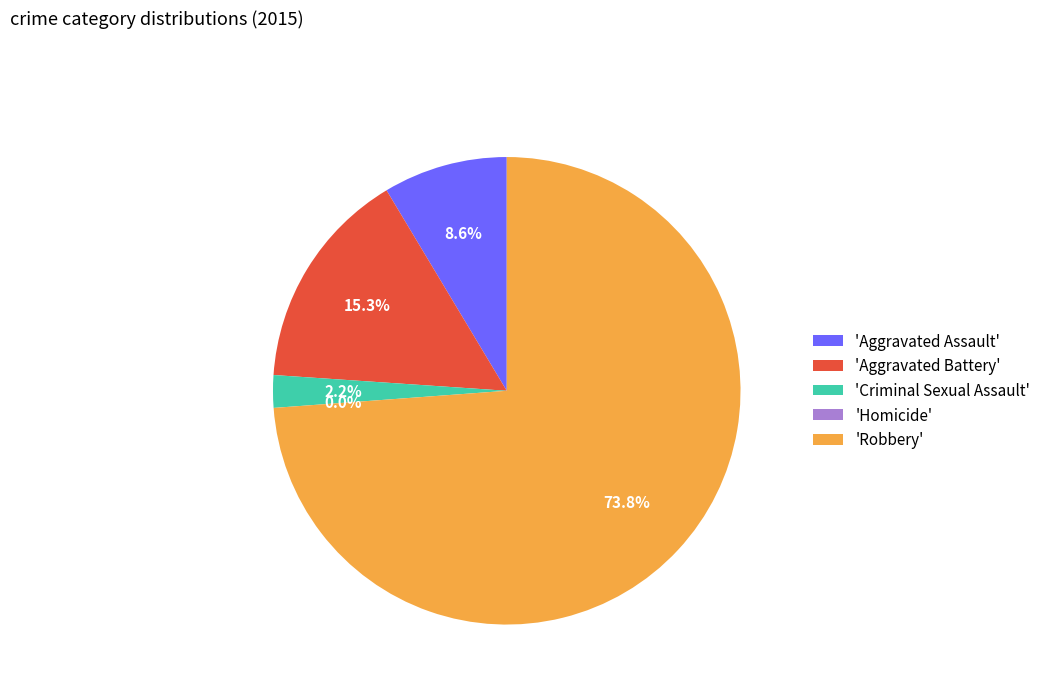

How many segments does this pie chart have?

5